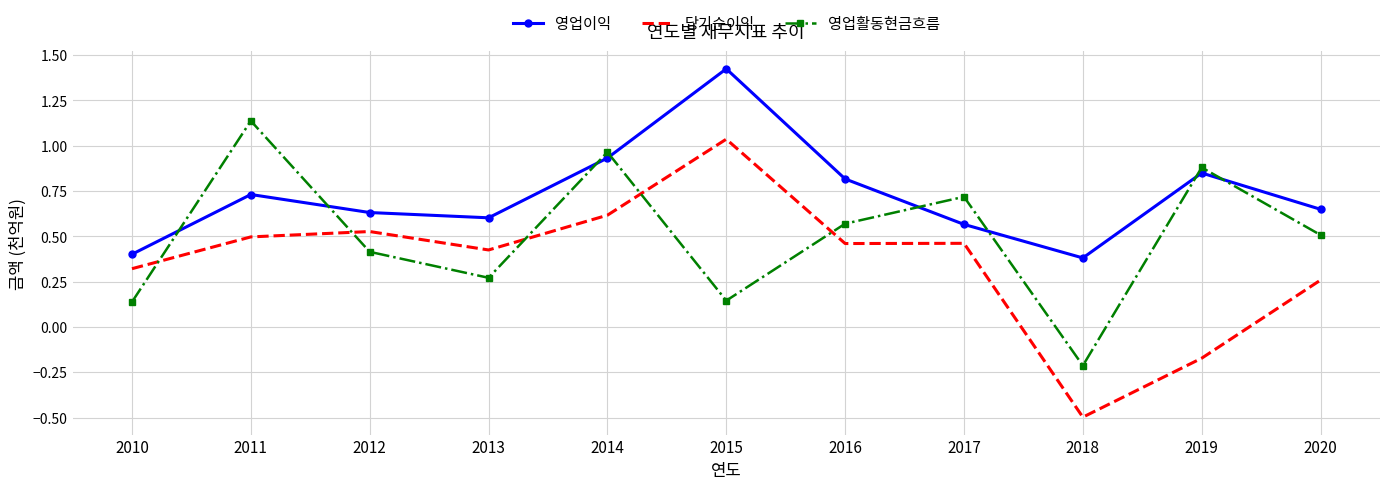

In 영업활동현금흐름, how many points are higher than both neighbors (excluding endpoints)?

4